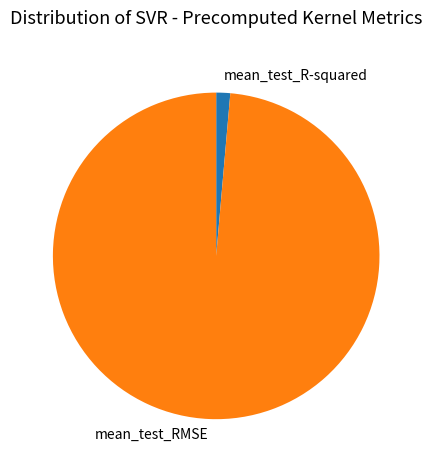

Is mean_test_RMSE the majority of the pie?

Yes